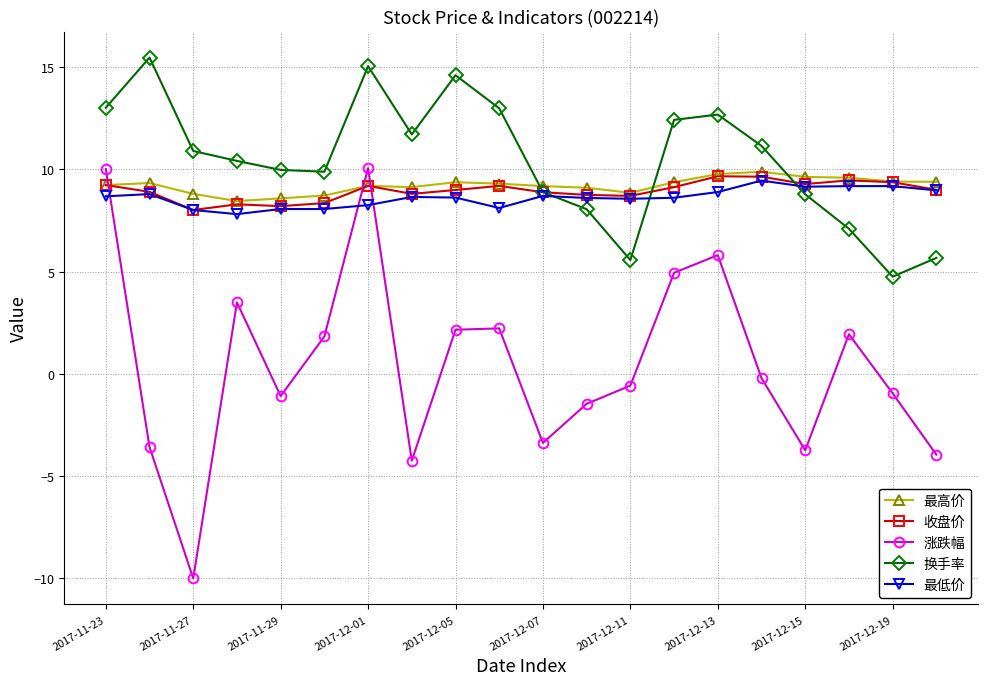

Which series has the largest range (max minus min)?

涨跌幅